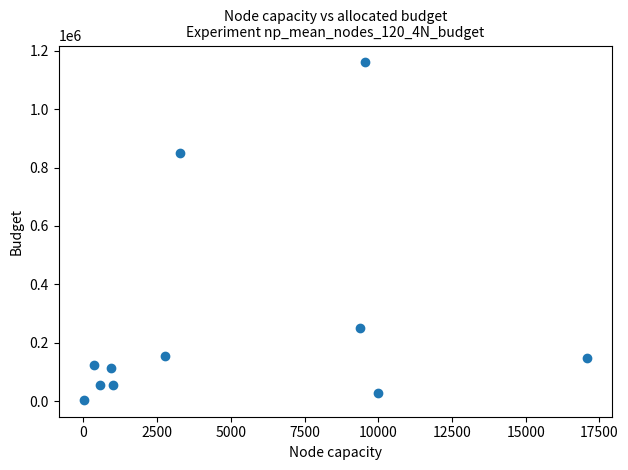

What is the range of X values (max minus min)?

17061